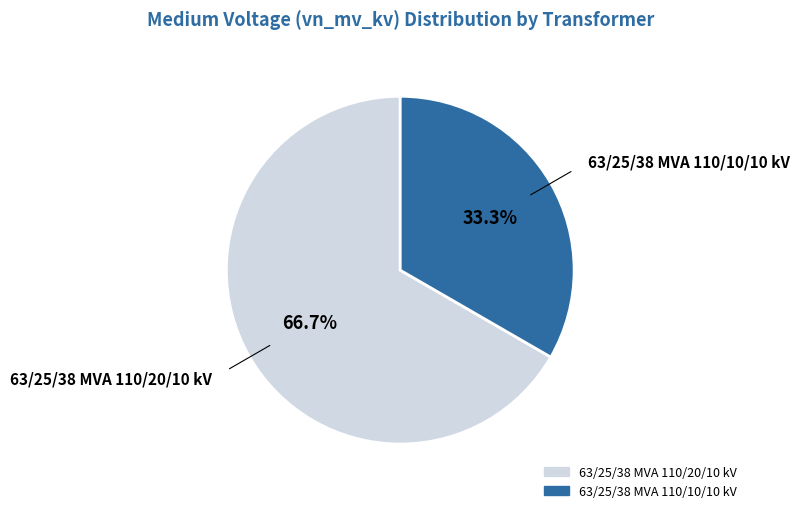

Combined, what portion of the pie is 63/25/38 MVA 110/20/10 kV and 63/25/38 MVA 110/10/10 kV?

100.0%